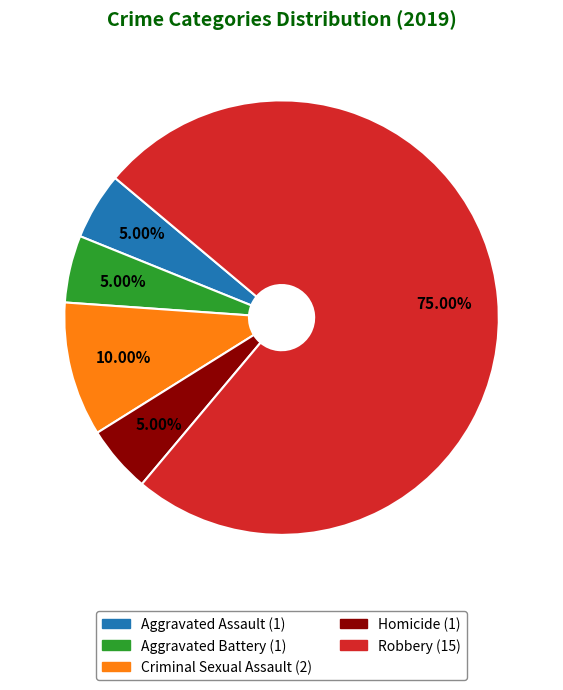

What is the total percentage of Aggravated Assault and Homicide?

10.0%